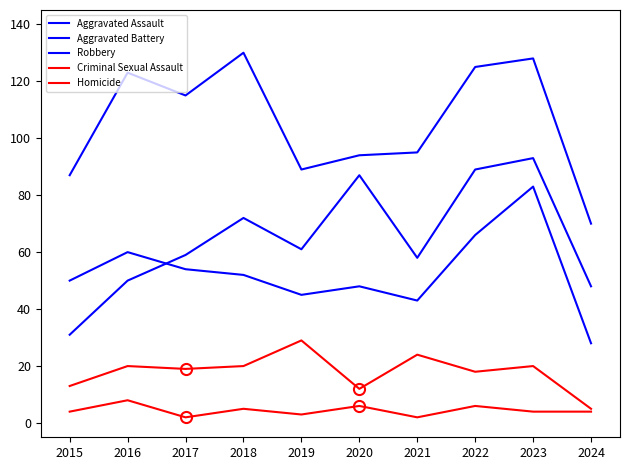

What is the difference between the maximum and minimum values in the Criminal Sexual Assault series?

24